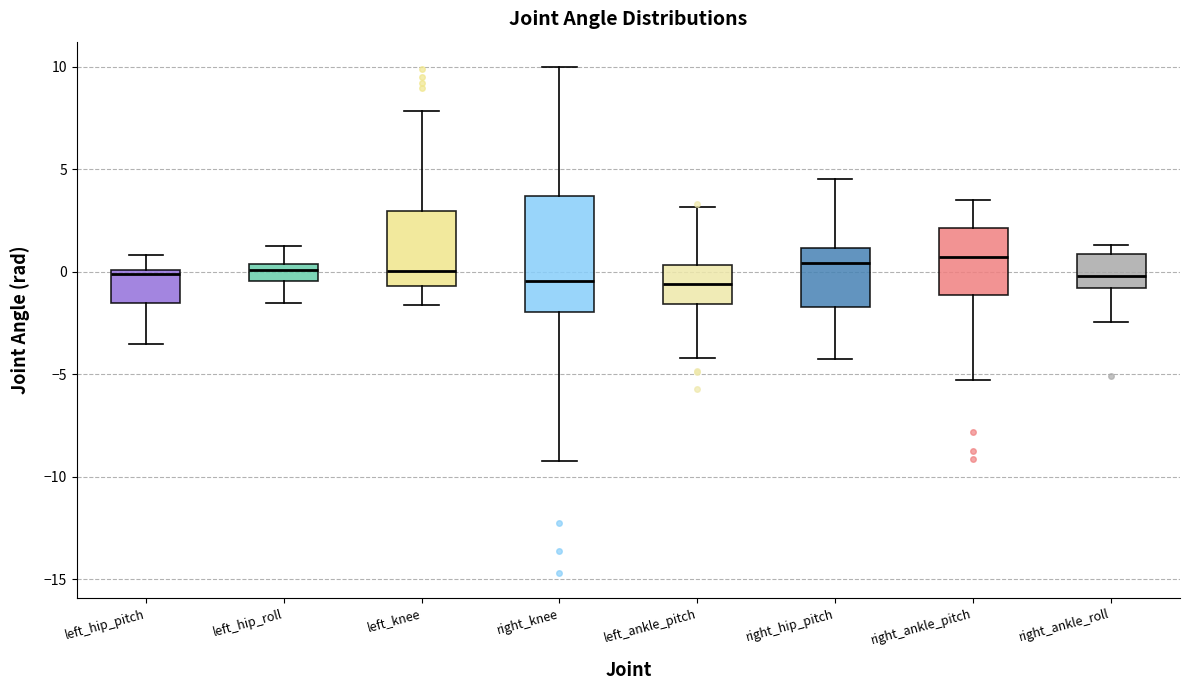

Reading left to right, transcribe this box plot: for each box, give where its median line is, the range the box spans, and where its two whiskers end, as read against the y-axis. The values are not printed on the chart, so give them approximately, as read against the axis.

left_hip_pitch: median 0.0 (just below the box's upper edge), box -1.5 to 0.0, whiskers -3.5 to 1.0
left_hip_roll: median 0.0, box -0.5 to 0.5, whiskers -1.5 to 1.5
left_knee: median 0.0, box -0.5 to 3.0, whiskers -1.5 to 8.0
right_knee: median -0.5, box -2.0 to 3.5, whiskers -9.0 to 10.0
left_ankle_pitch: median -0.5, box -1.5 to 0.5, whiskers -4.0 to 3.0
right_hip_pitch: median 0.5, box -1.5 to 1.0, whiskers -4.5 to 4.5
right_ankle_pitch: median 0.5, box -1.0 to 2.0, whiskers -5.5 to 3.5
right_ankle_roll: median 0.0, box -1.0 to 1.0, whiskers -2.5 to 1.5